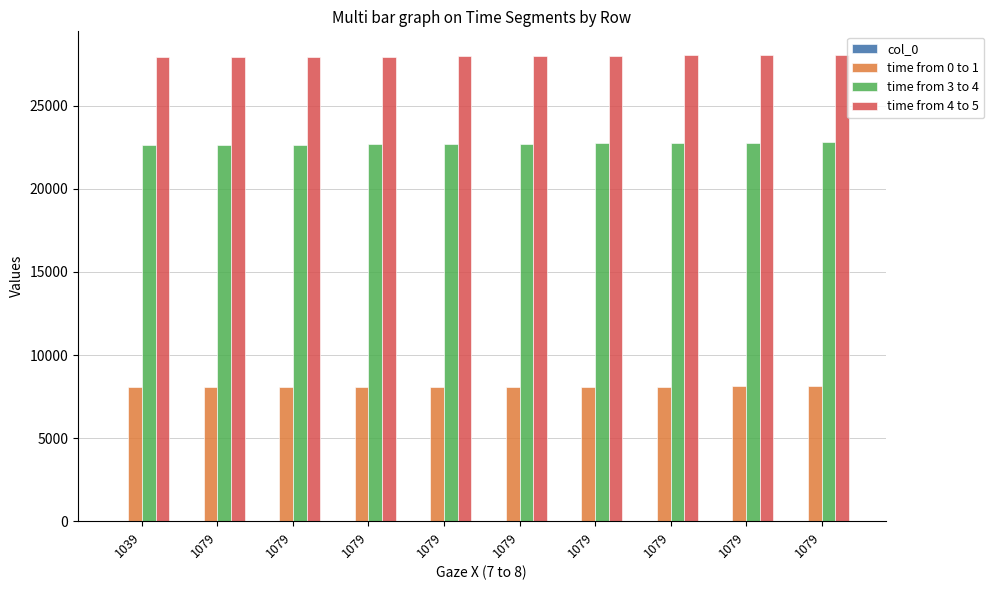

At which category is the sum across all series the highest?

1079